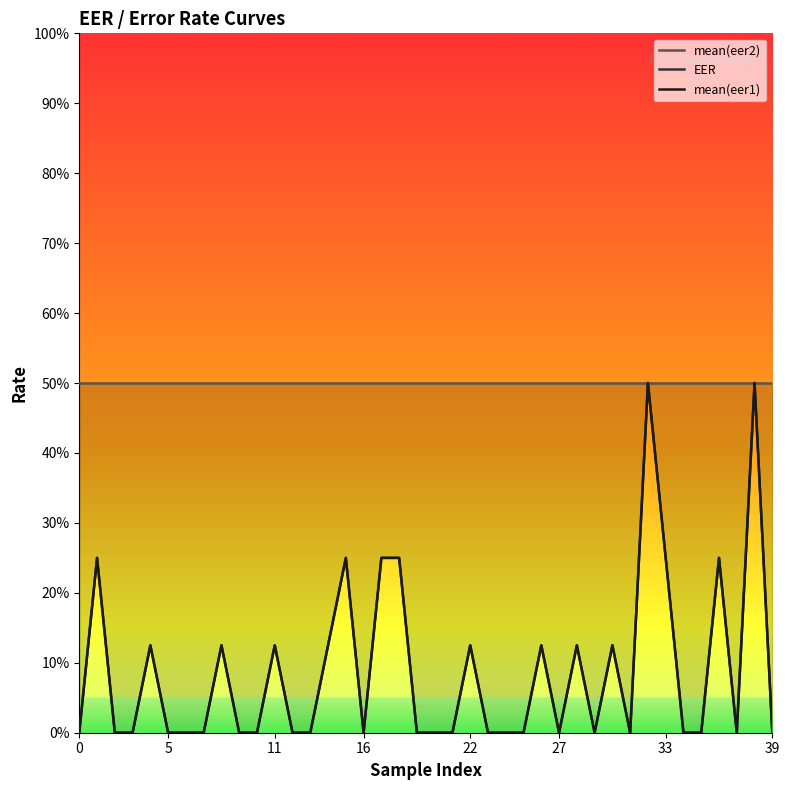

How many series are shown in this chart?

3